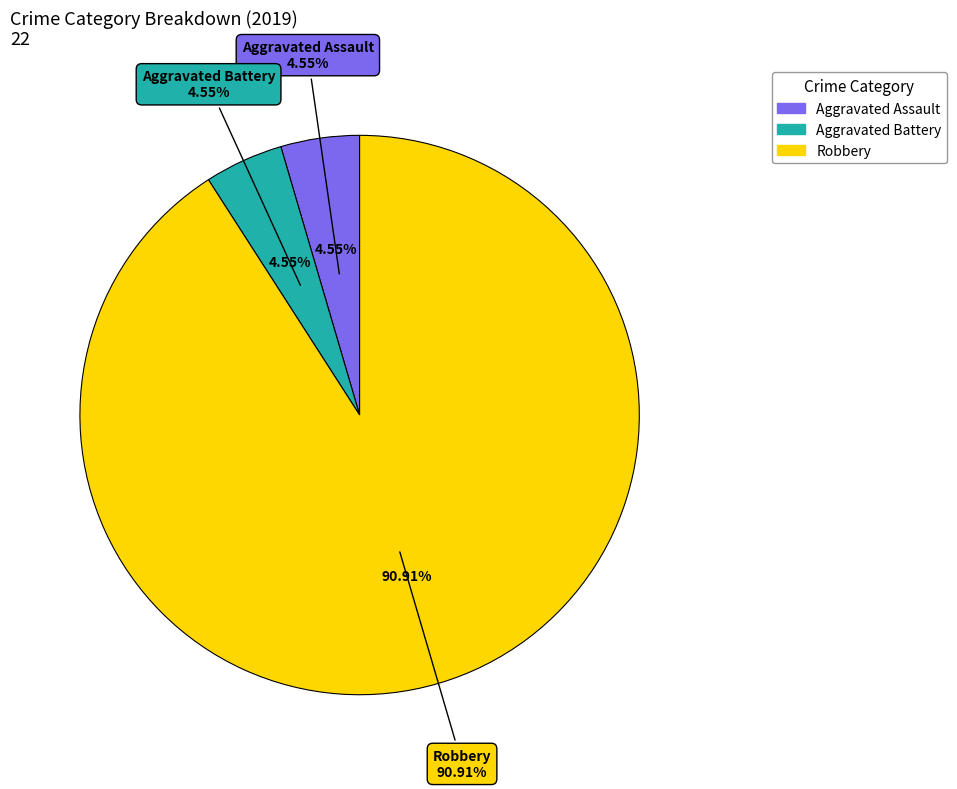

True or false: Aggravated Assault accounts for 5% of the total.

True